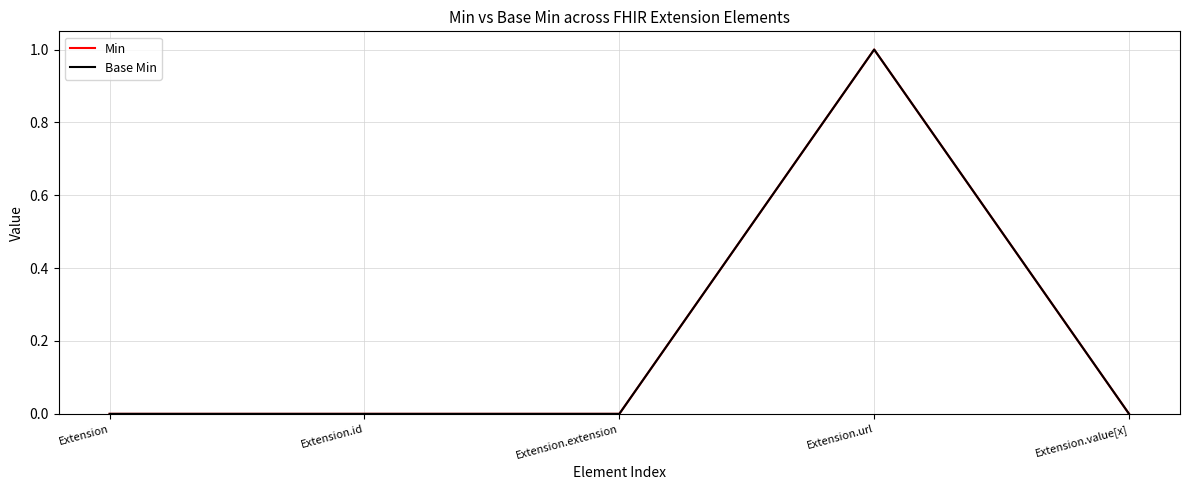

The value of Base Min at Extension is 1. True or false?

False